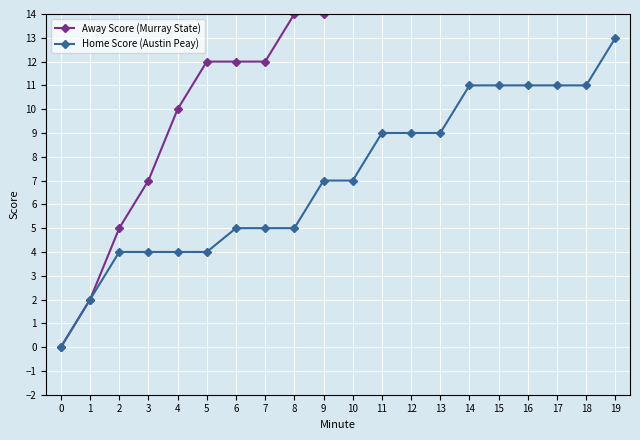

Reading right to left, transcribe all the data shown in this chart.

Away Score (Murray State): 19=28	18=28	17=25	16=23	15=23	14=21	13=21	12=18	11=16	10=16	9=14	8=14	7=12	6=12	5=12	4=10	3=7	2=5	1=2	0=0
Home Score (Austin Peay): 19=13	18=11	17=11	16=11	15=11	14=11	13=9	12=9	11=9	10=7	9=7	8=5	7=5	6=5	5=4	4=4	3=4	2=4	1=2	0=0